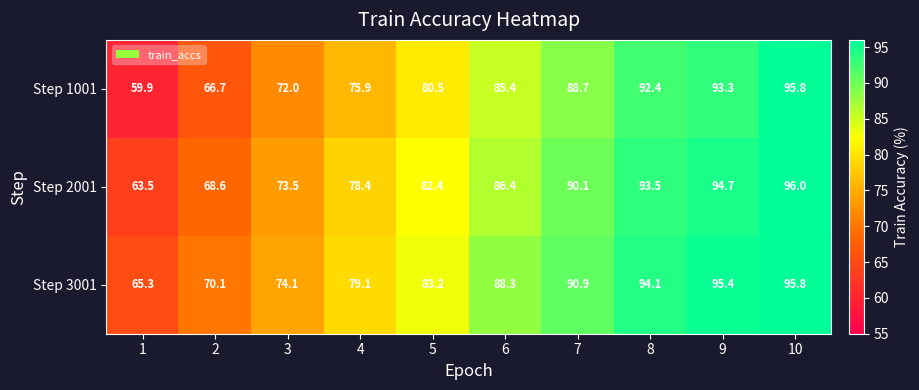

What is the greatest value displayed?

96.0